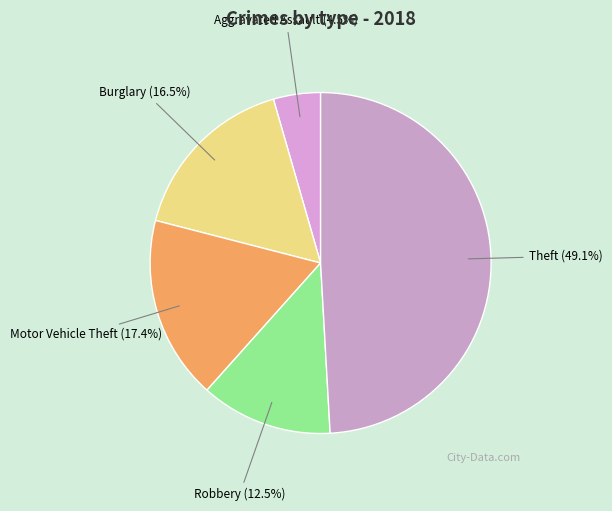

To the nearest percent, what is the difference between the largest and smallest slice percentages?

45%